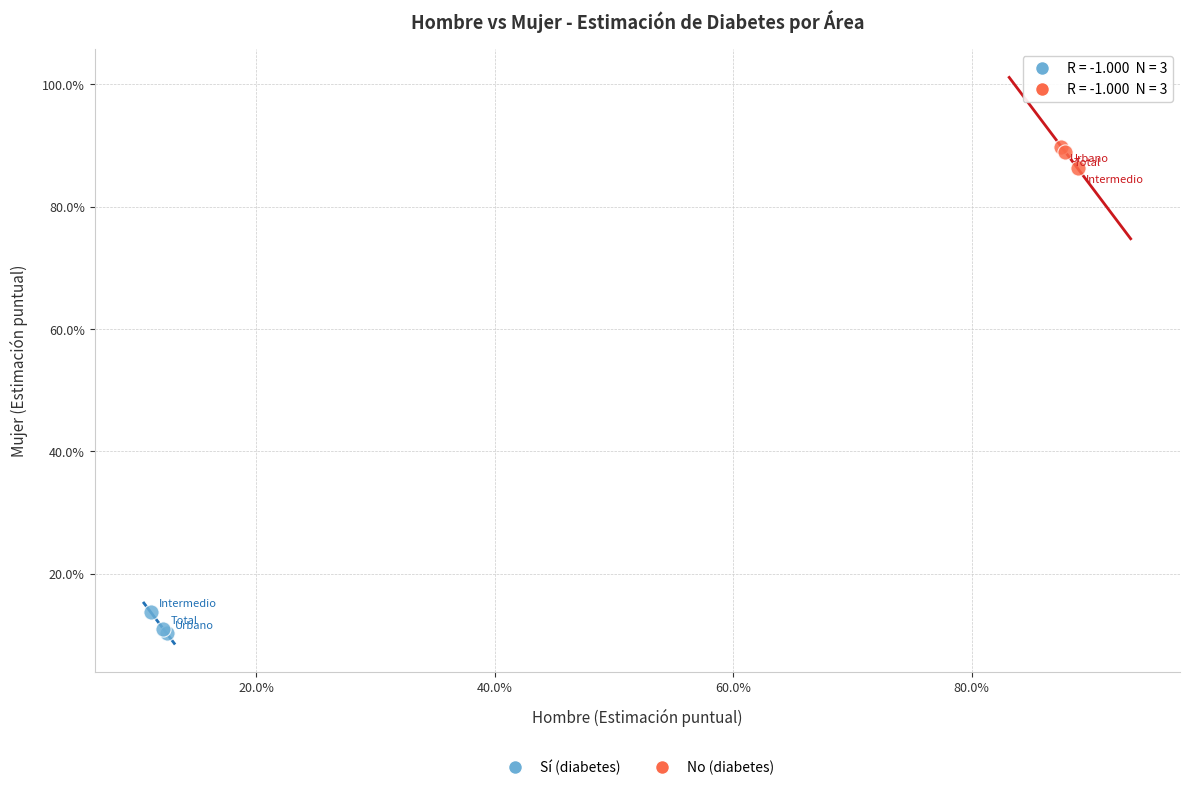

What are all the series names shown in the legend?

Sí (diabetes), No (diabetes)